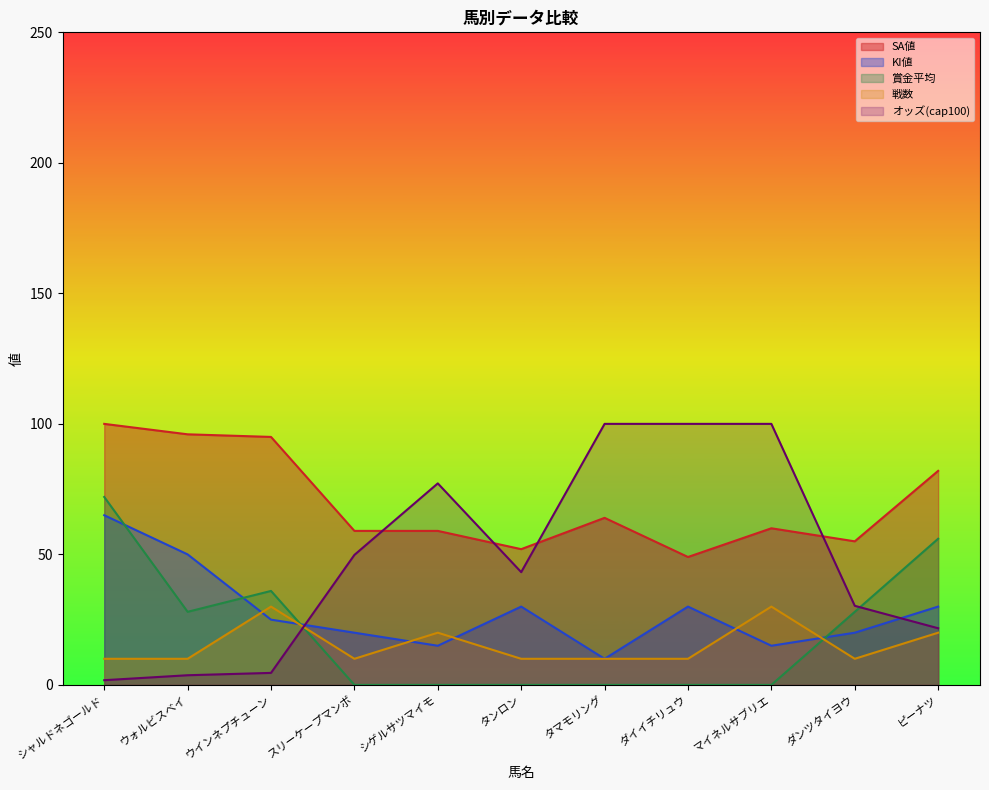

How many times do 戦数 and 賞金平均 cross each other?

2